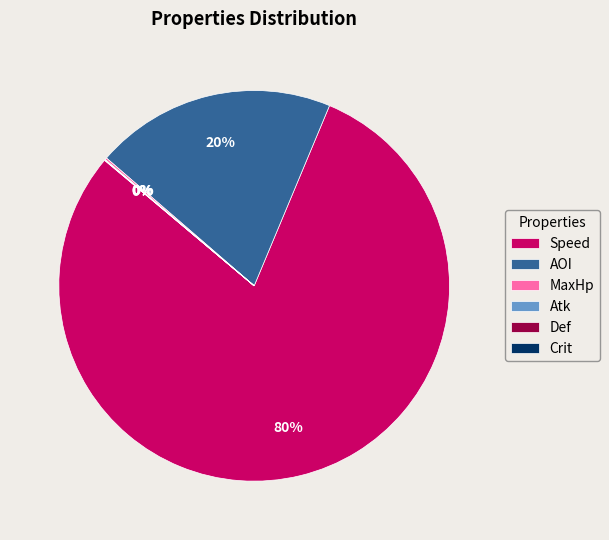

The AOI slice represents 2% of the pie. True or false?

False